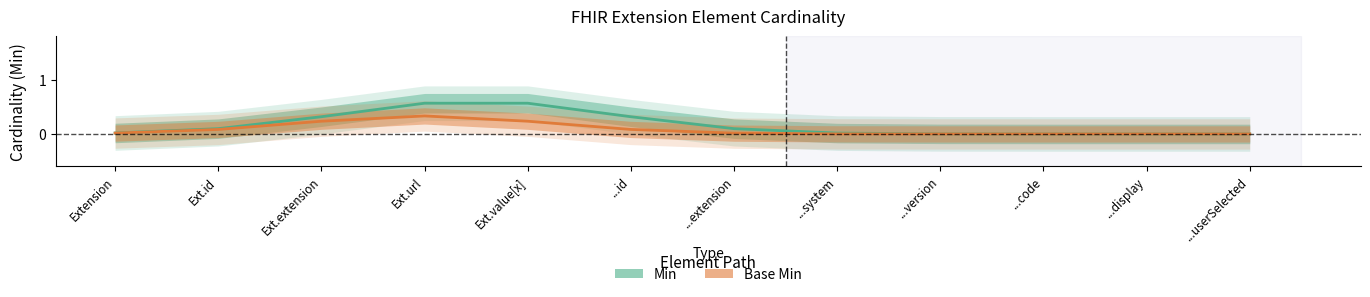

True or false: Min and Base Min cross at least once.

False